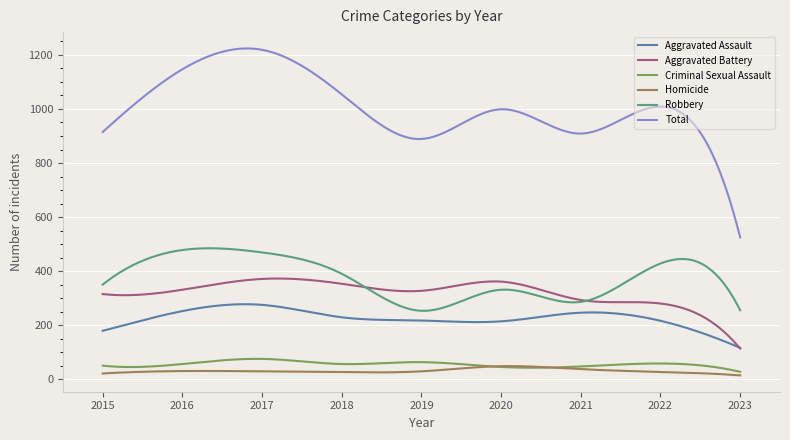

True or false: Homicide has more than 0 interior local peaks.

True